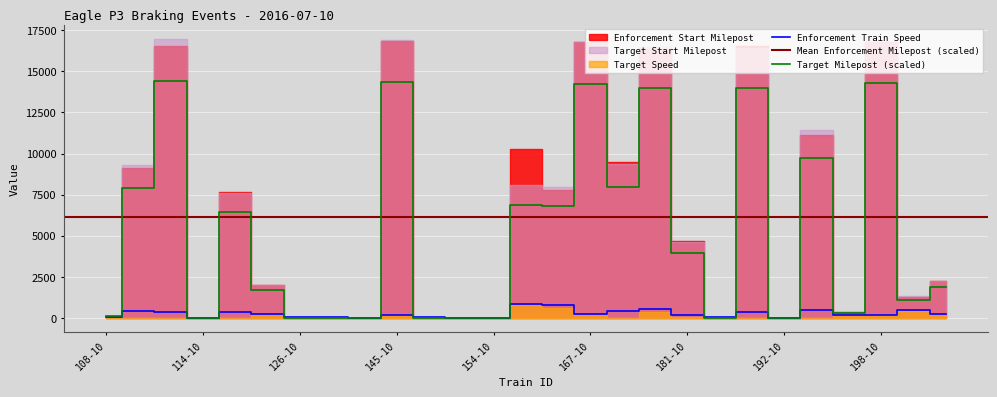

Reading right to left, transcribe all the data shown in this chart.

Enforcement Start Milepost: 208-10=1905.2	205-10=1113.8	198-10=14278.8	194-10=291.6	193-10=9699.8	192-10=0.1	188-10=13978.9	184-10=0.1	181-10=3946.6	177-10=13999.8	170-10=7953.5	167-10=14254.7	160-10=6792.0	155-10=6895.6	154-10=0.1	152-10=0.1	150-10=0.1	145-10=14364.9	140-10=0.1	132-10=0.1	126-10=0.1	123-10=1703.9	115-10=6448.6	114-10=0.1	110-10=14440.6	109-10=7891.1	108-10=105.5
Enforcement Train Speed: 208-10=242.0	205-10=486.0	198-10=181.0	194-10=182.0	193-10=483.0	192-10=5.0	188-10=335.0	184-10=63.0	181-10=160.0	177-10=534.0	170-10=407.0	167-10=209.0	160-10=764.0	155-10=842.0	154-10=5.0	152-10=7.0	150-10=65.0	145-10=162.0	140-10=8.0	132-10=52.0	126-10=51.0	123-10=239.0	115-10=344.0	114-10=4.0	110-10=340.0	109-10=436.0	108-10=67.0